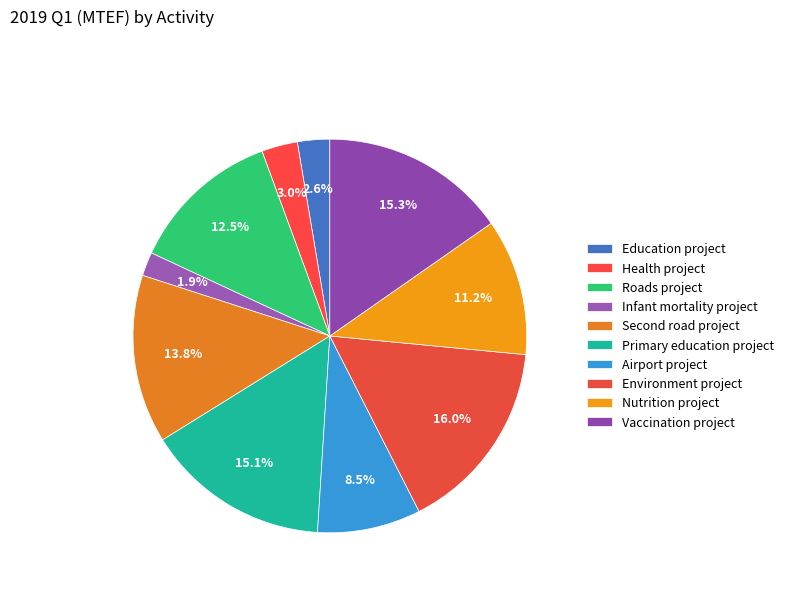

To the nearest percent, what portion does Vaccination project represent?

15%